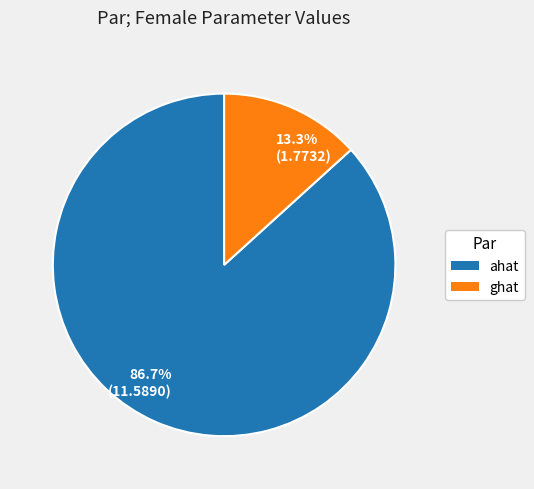

Rank the categories by value from lowest to highest.

13.3% (1.7732), 86.7% (11.5890)